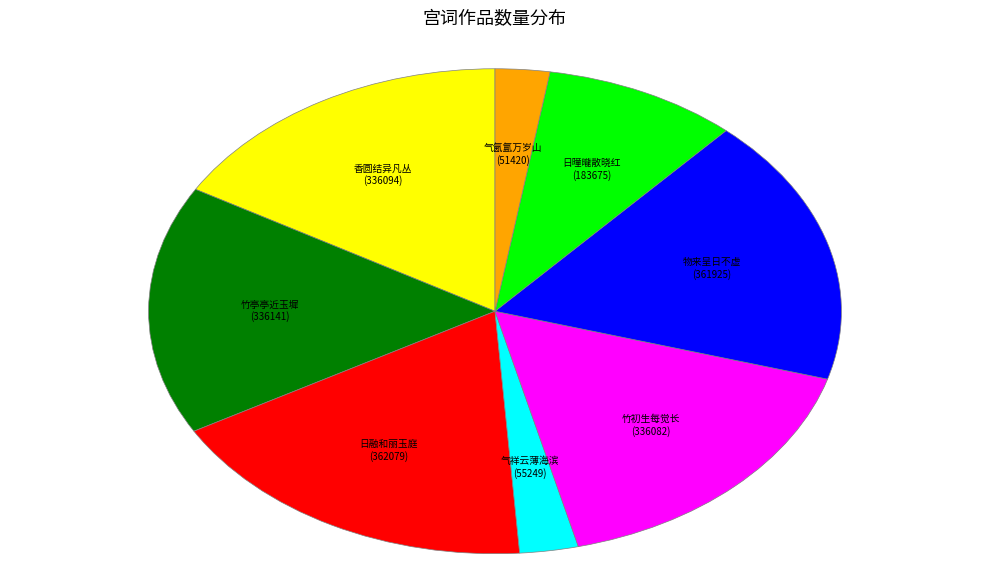

Is there any slice that represents more than half of the pie?

No